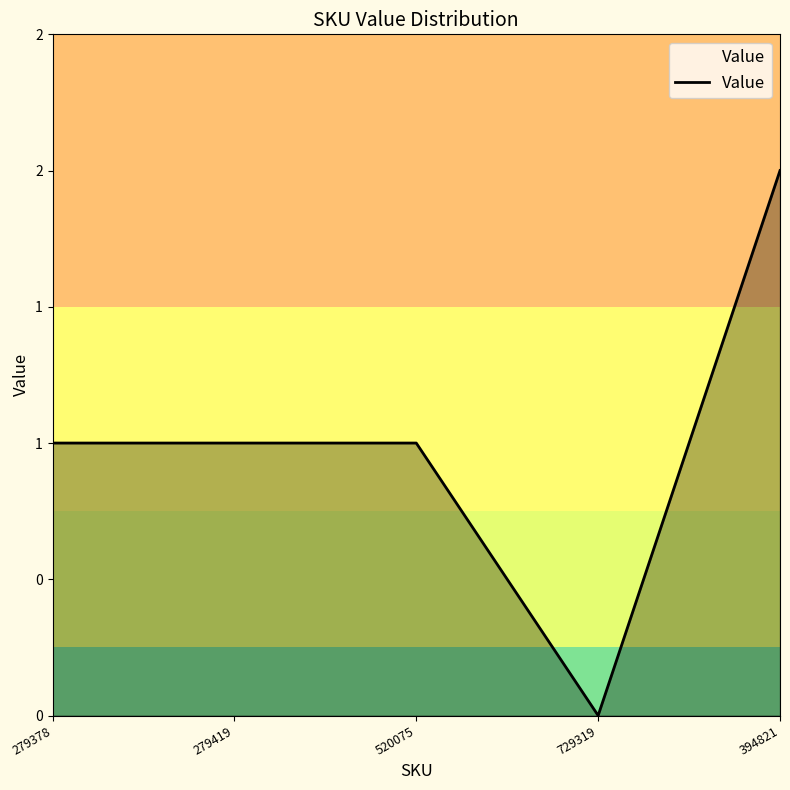

Which category has the highest value across all series?

394821